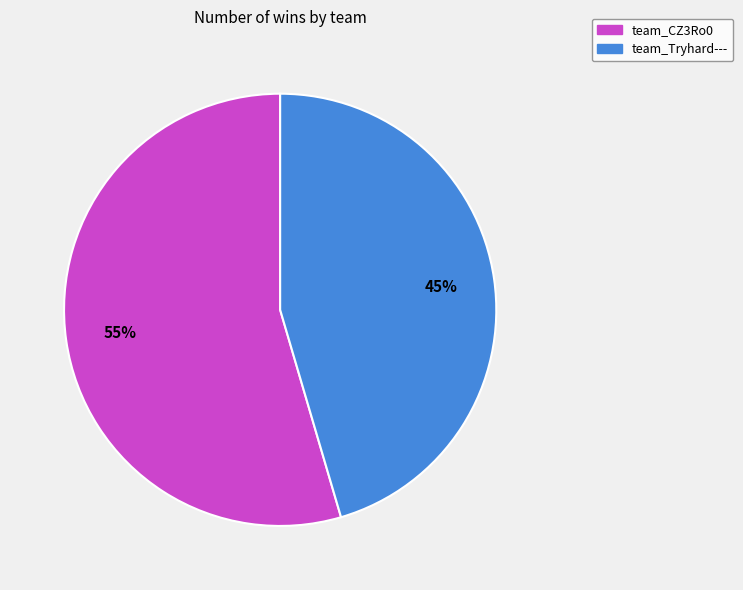

To the nearest percent, what is the combined percentage of team_CZ3Ro0 and team_Tryhard---?

100%